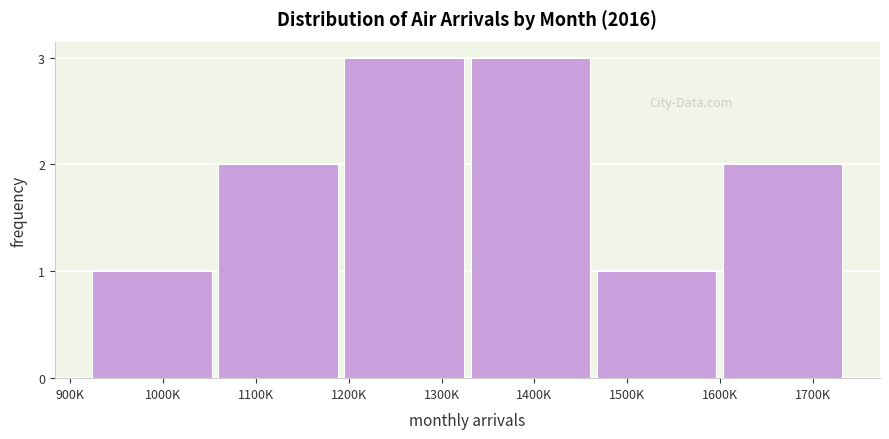

Reading right to left, list all the values displayed in this chart.

2	1	3	3	2	1